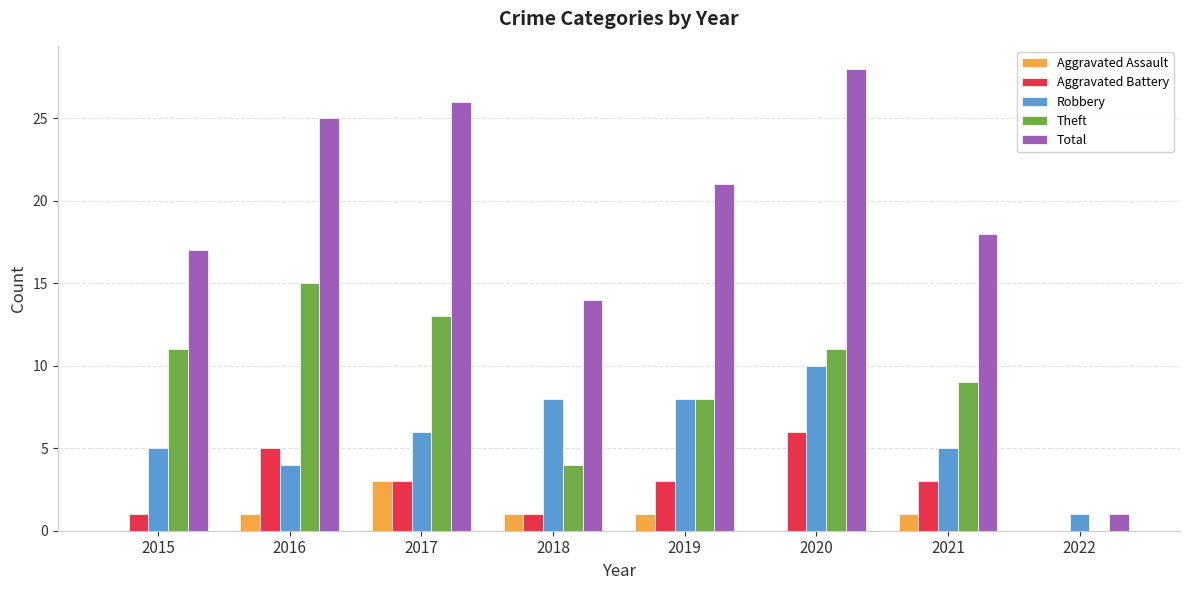

What is the approximate value of Aggravated Battery at 2019?

3